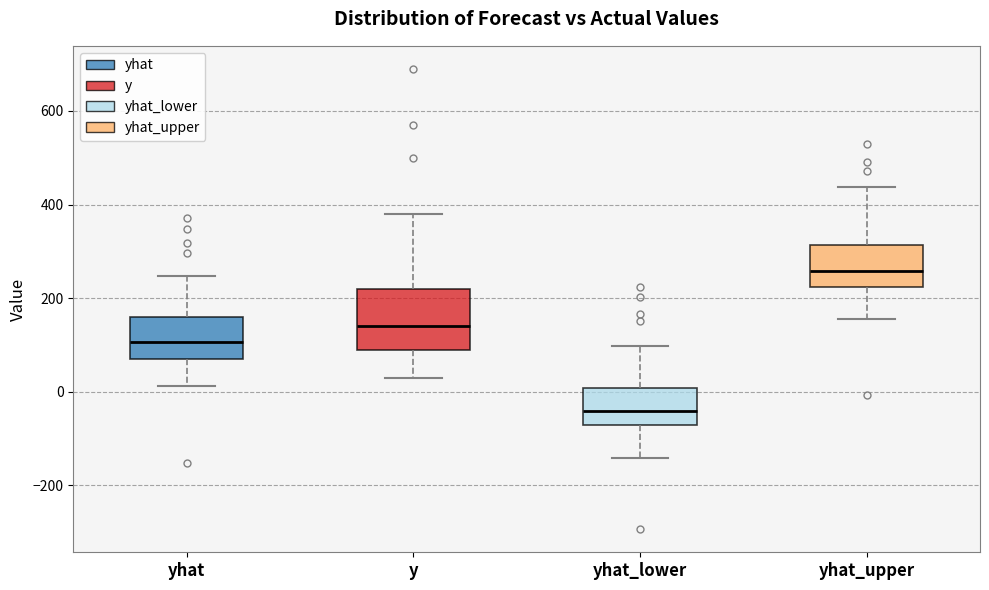

Reading left to right, read every box against the y-axis: the position of its median line, the range the box covers, and the ends of its whiskers. The values are not printed on the chart, so give them approximately, as read against the axis.

yhat: median 100, box 60 to 160, whiskers 20 to 240
y: median 140, box 100 to 220, whiskers 40 to 380
yhat_lower: median -40, box -80 to 0, whiskers -140 to 100
yhat_upper: median 260, box 220 to 320, whiskers 160 to 440